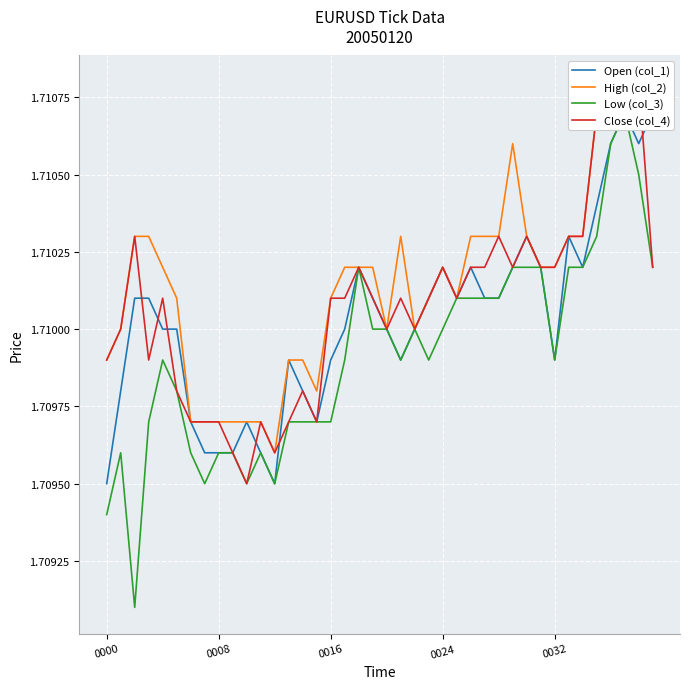

After their last crossing, which series has the higher values: Open (col_1) or Close (col_4)?

Open (col_1)